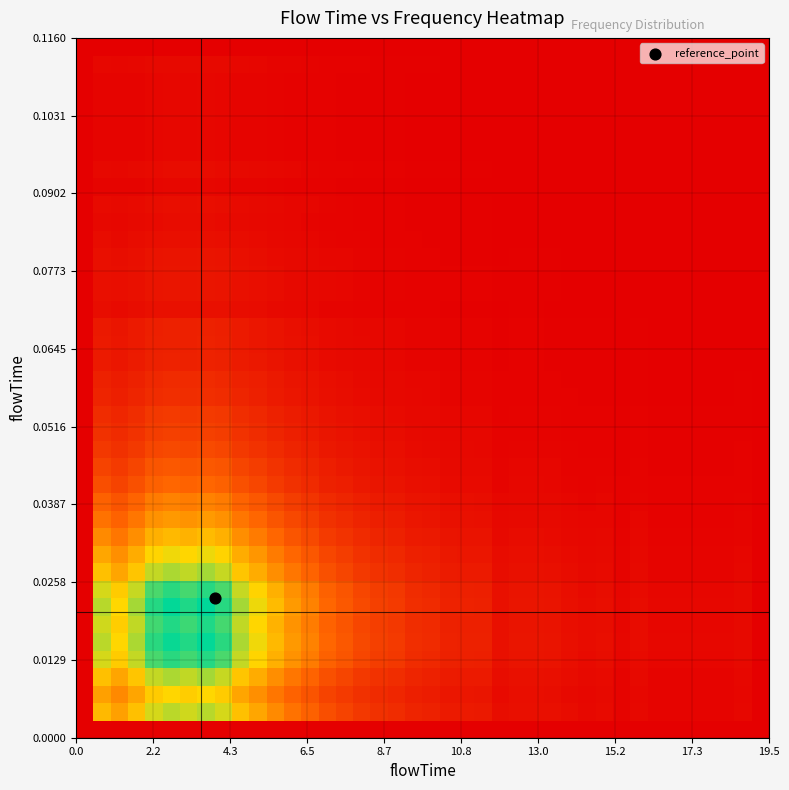

How many series are shown in this chart?

40